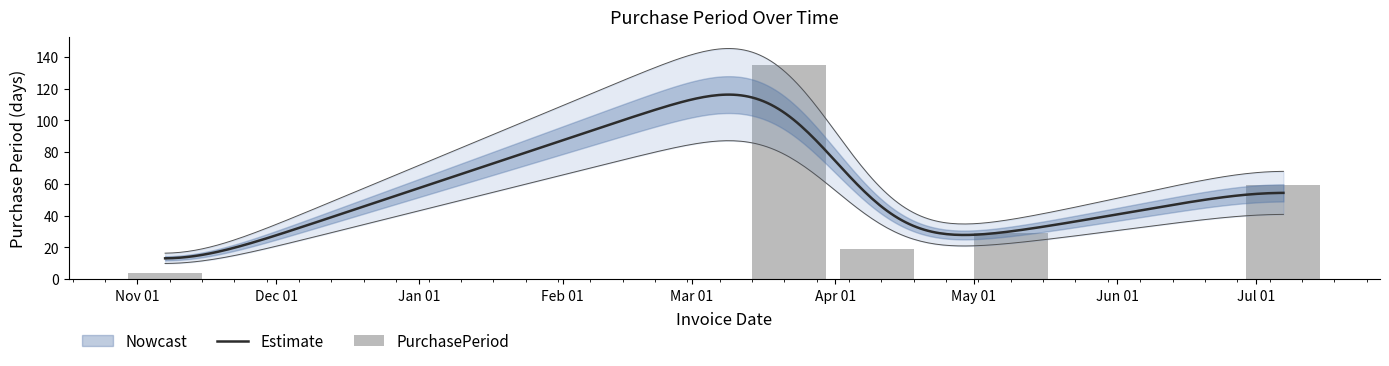

Which category has the lowest value across all series?

Nov 01